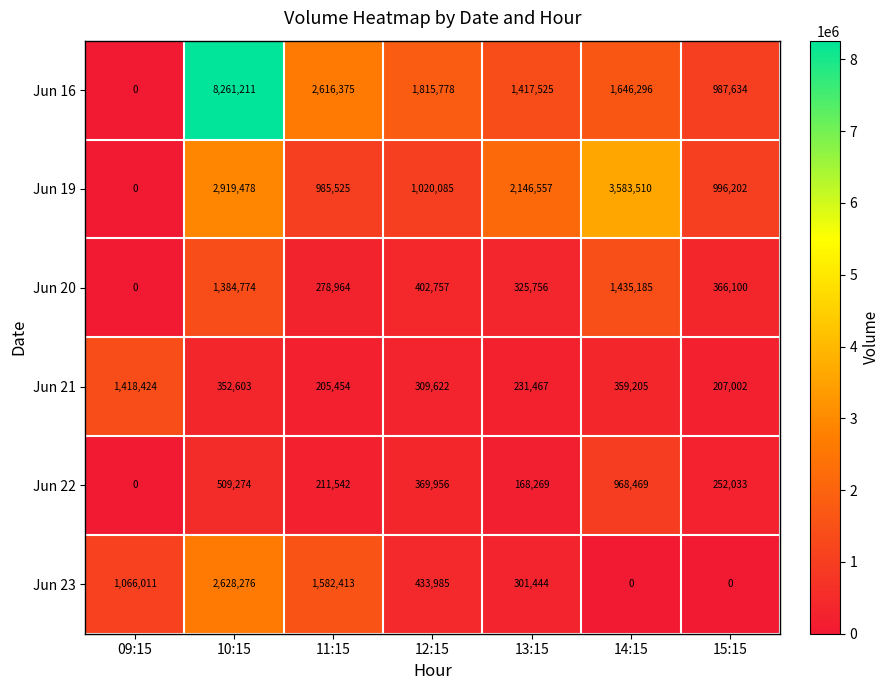

How many values in Jun 16 are above zero?

6